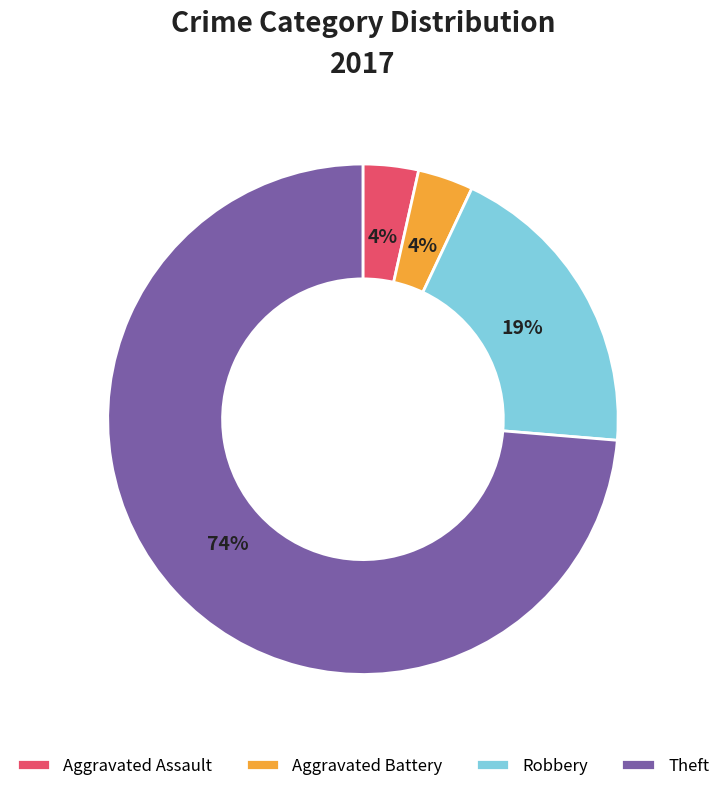

Is the sum of Aggravated Assault and Aggravated Battery greater than half?

No